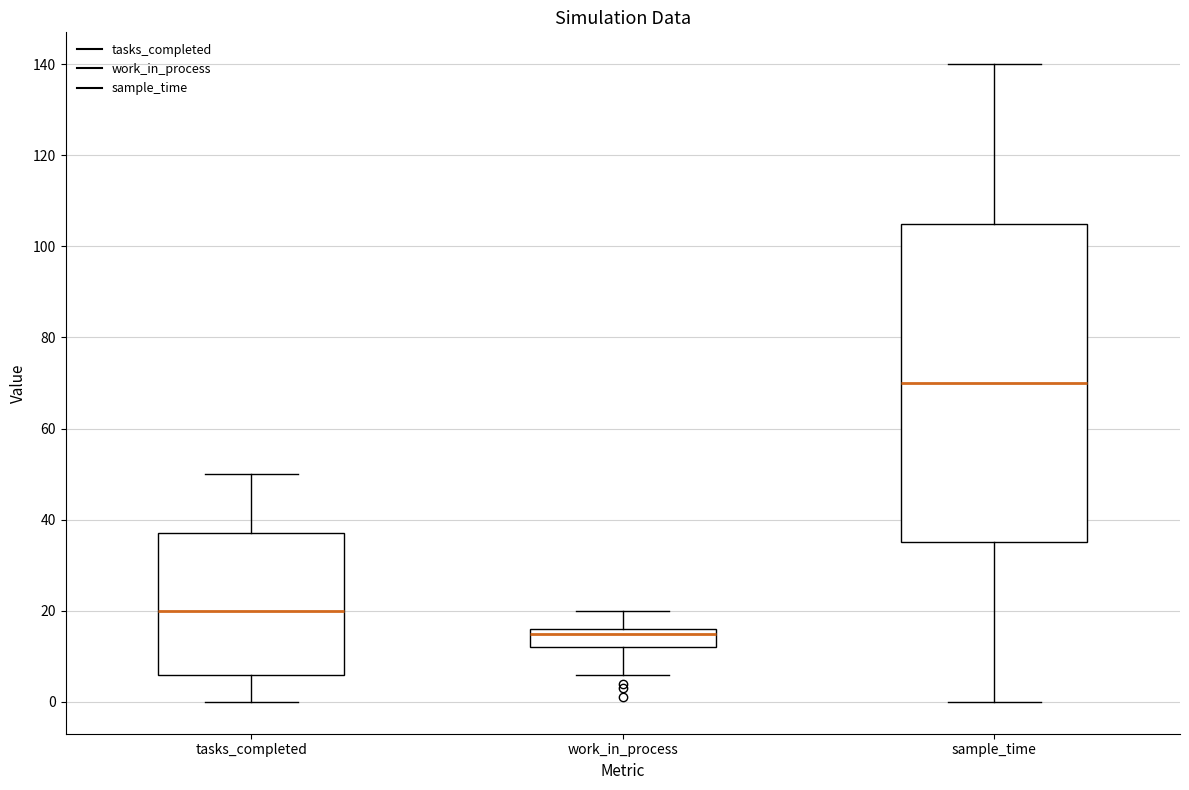

Reading left to right, read every box against the y-axis: the position of its median line, the range the box covers, and the ends of its whiskers. The values are not printed on the chart, so give them approximately, as read against the axis.

tasks_completed: median 20, box 6 to 38, whiskers 0 to 50
work_in_process: median 16 (just below the box's upper edge), box 12 to 16, whiskers 6 to 20
sample_time: median 70, box 36 to 106, whiskers 0 to 140